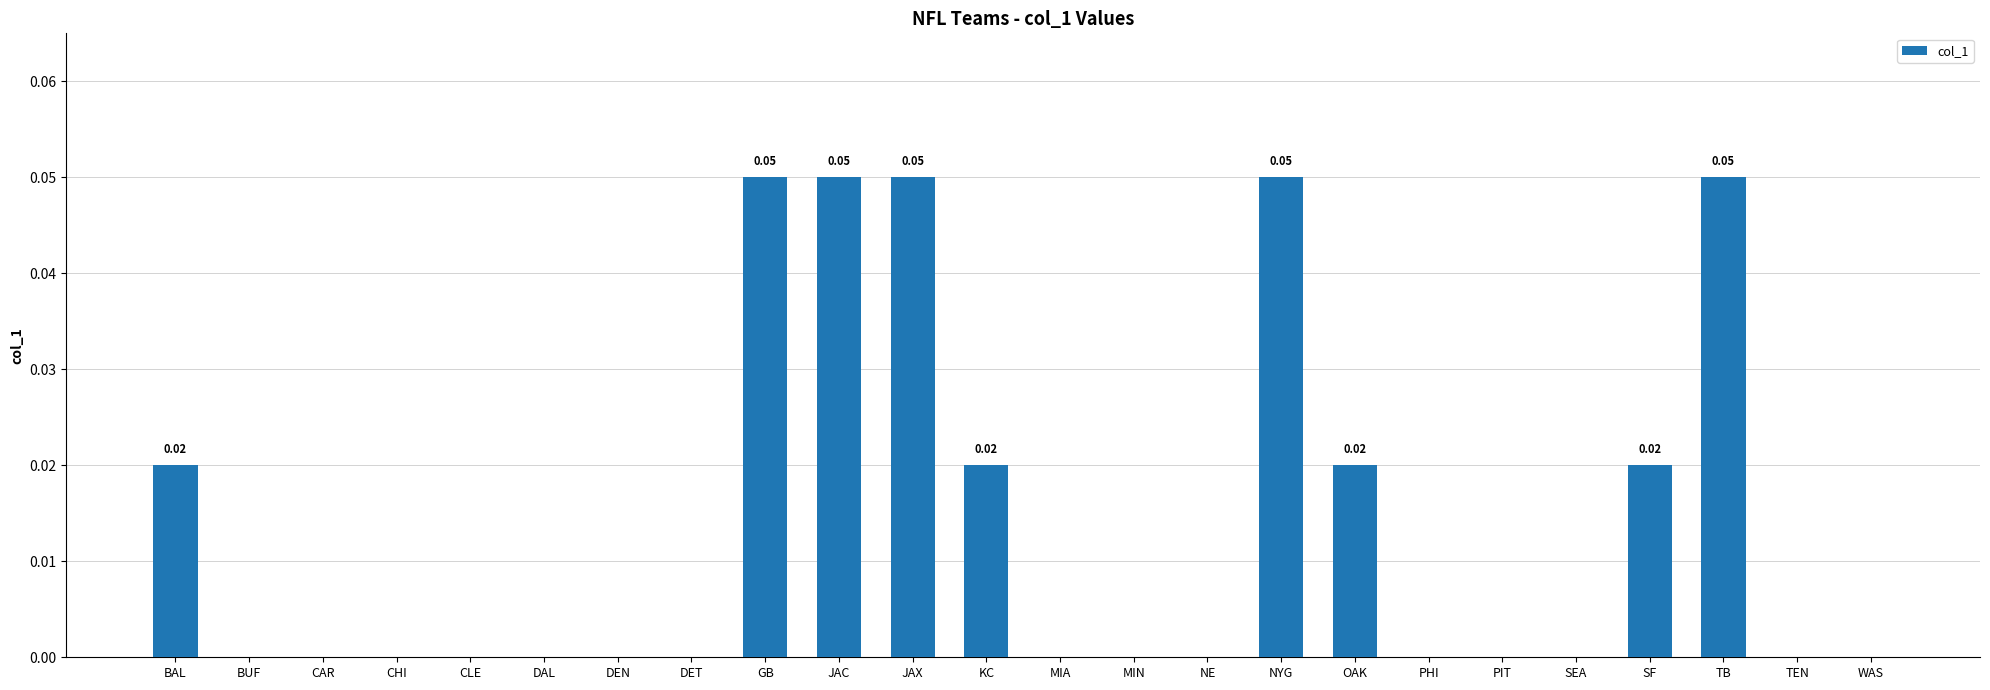

What is the sum of all values?

0.3